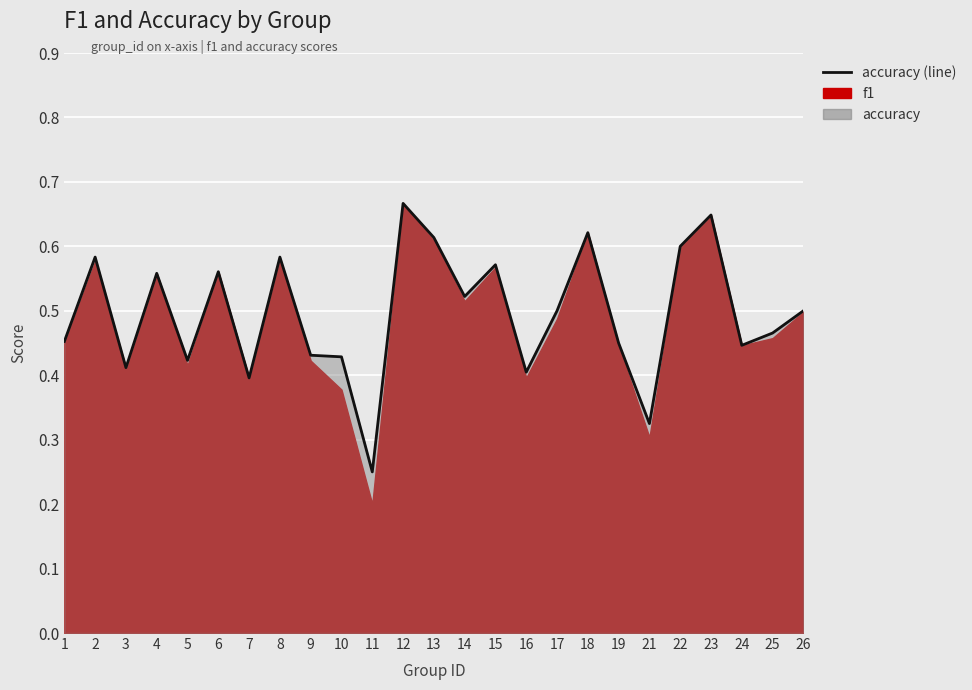

What is the difference between the values at 24 and 15?

0.1